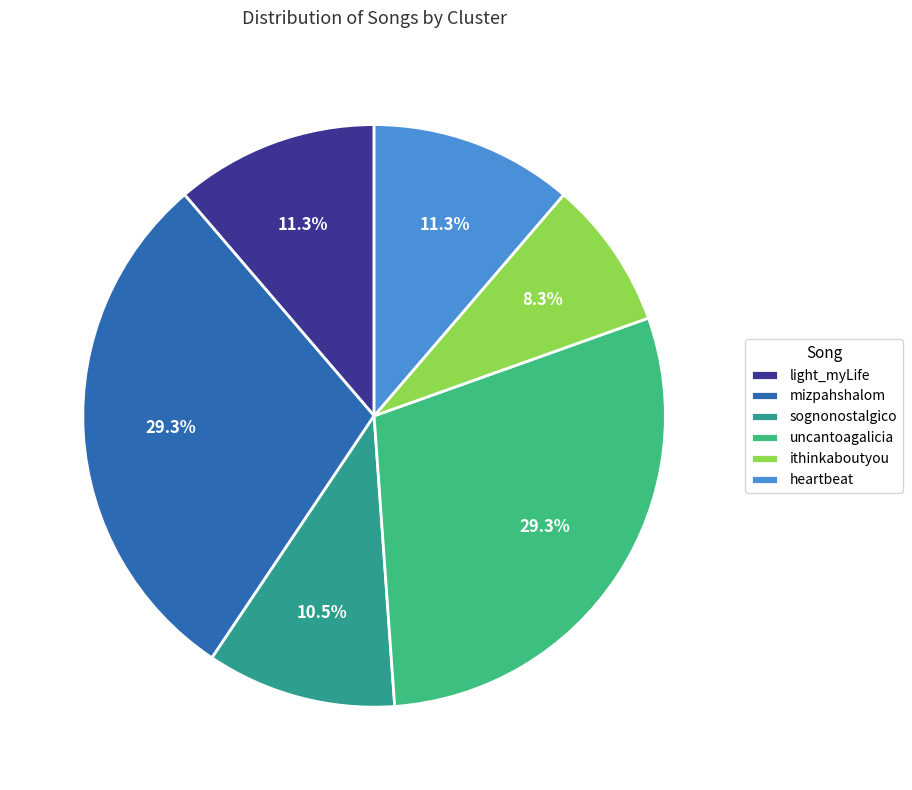

To the nearest percent, what is the difference between the sognonostalgico and uncantoagalicia slice percentages?

19%